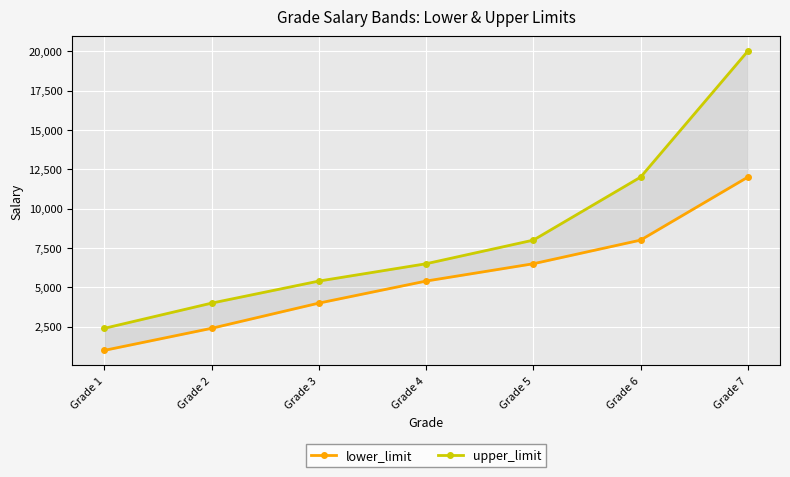

Which series has the largest range (max minus min)?

upper_limit